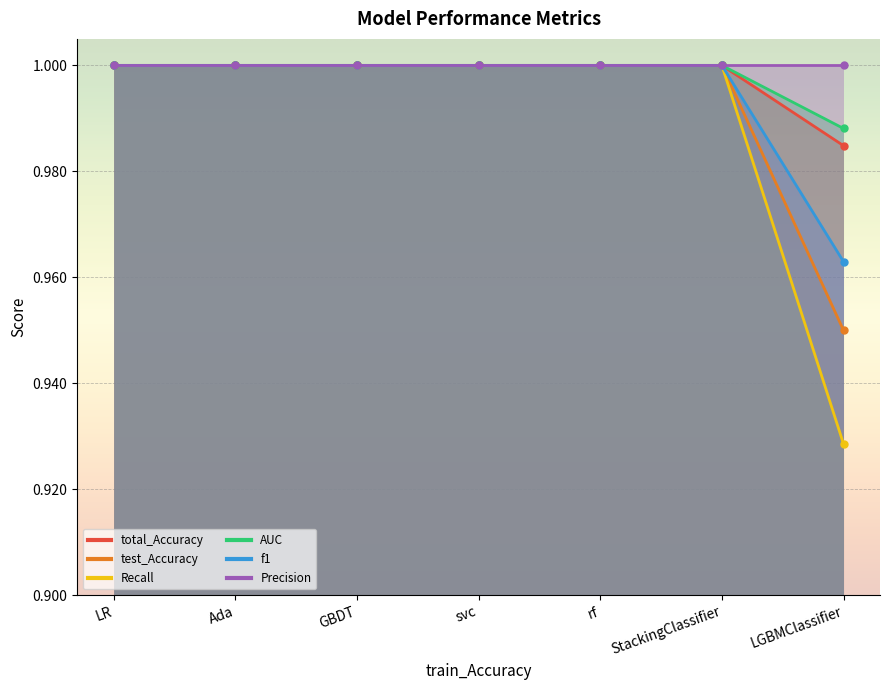

What is the value of the total_Accuracy point at the 3rd from the left?

1.0